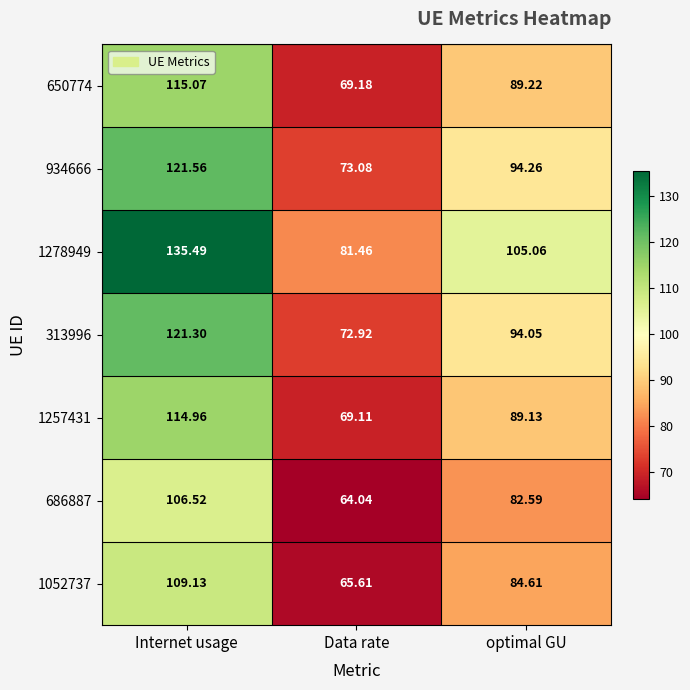

Between Data rate and optimal GU, which series saw the biggest shift?

1278949